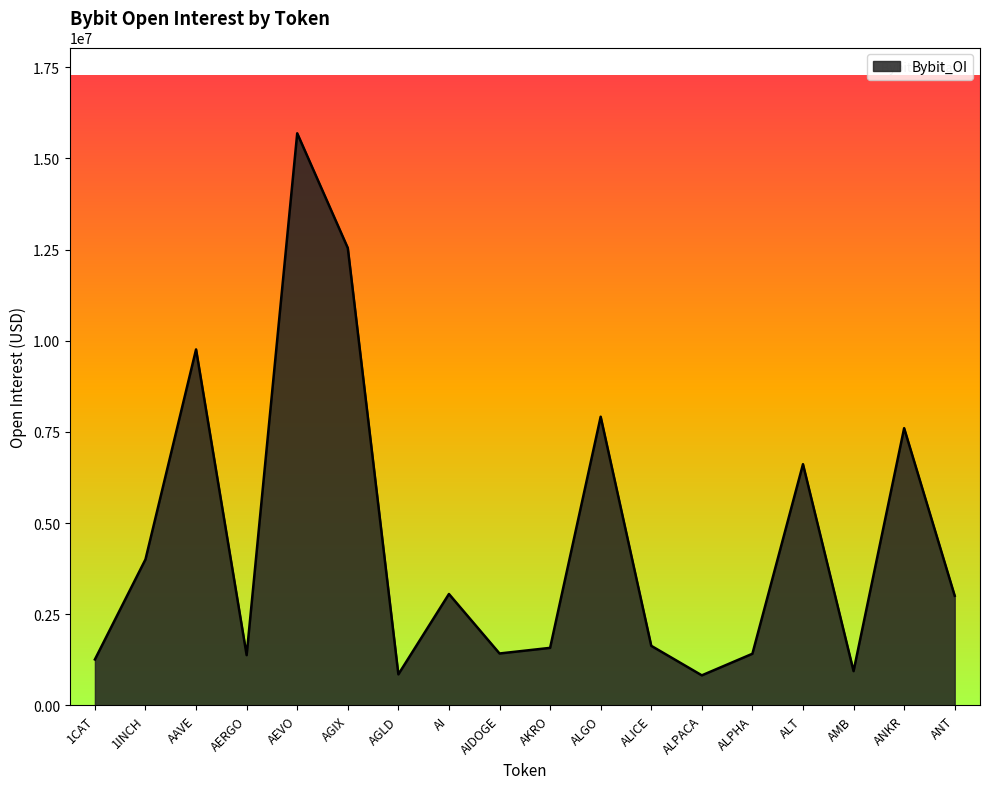

What is the ratio of the value at ALPACA to the value at ALPHA?

0.6